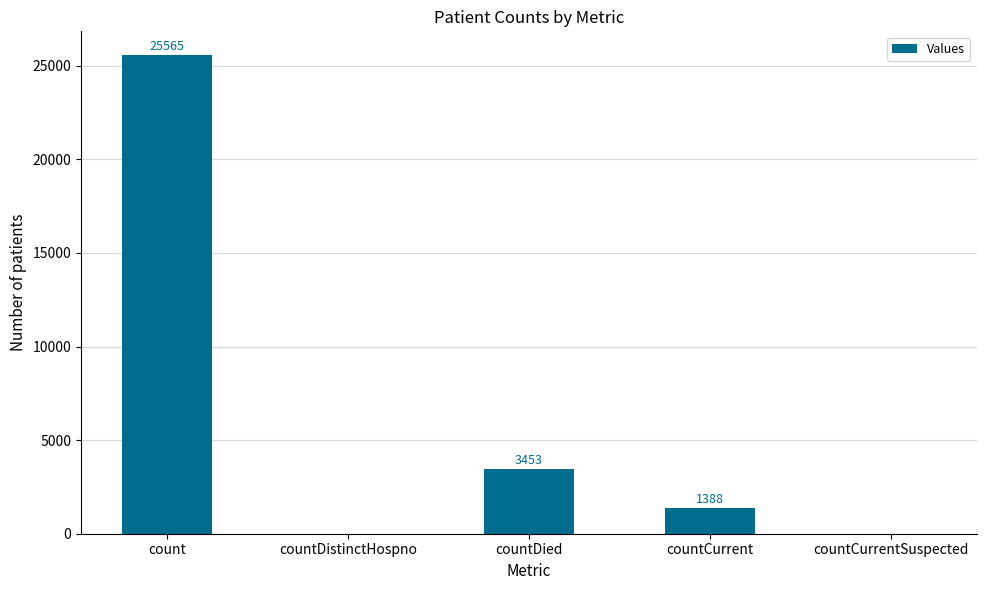

Are the bars horizontal?

No